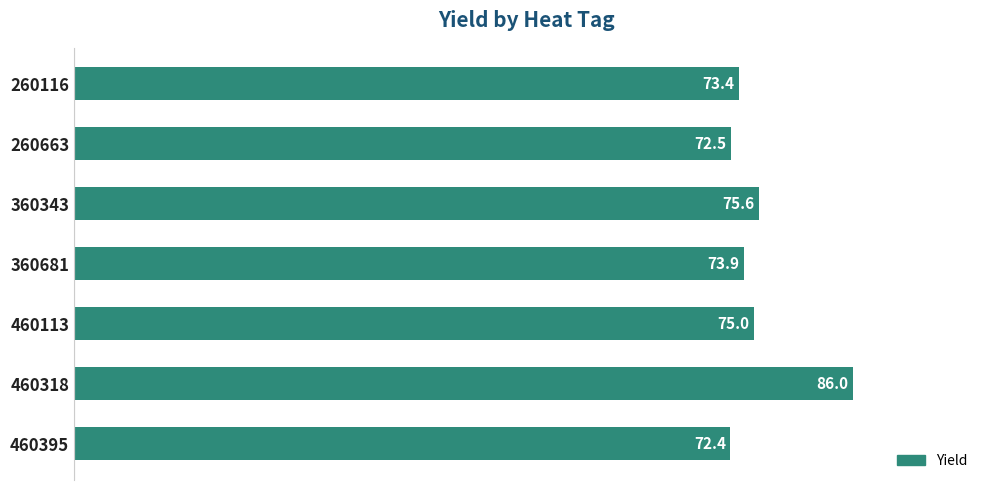

What is the difference between the second highest and minimum values?

3.1